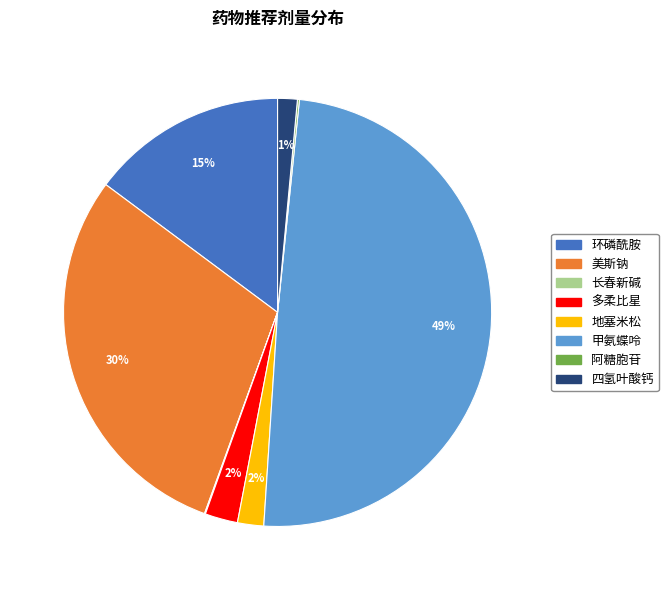

Combined, do 多柔比星 and 美斯钠 account for over 50%?

No